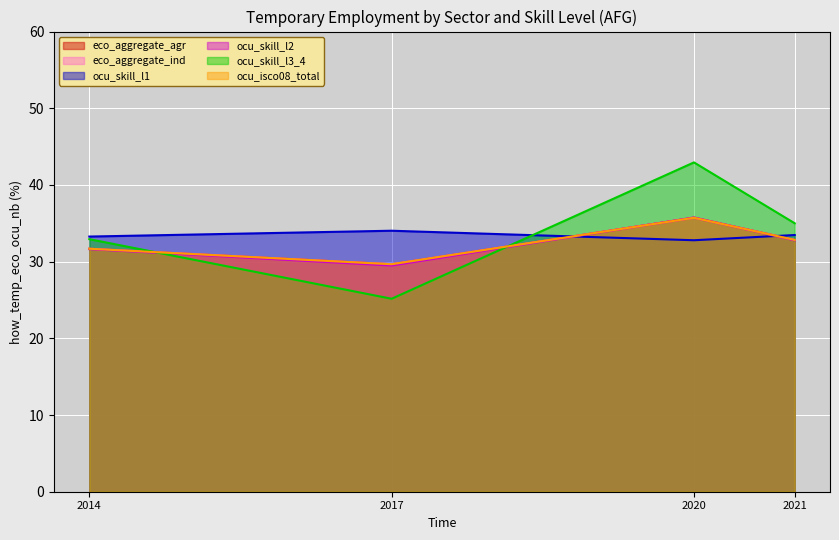

What is the difference between the maximum and minimum values in the eco_aggregate_ind series?

6.1